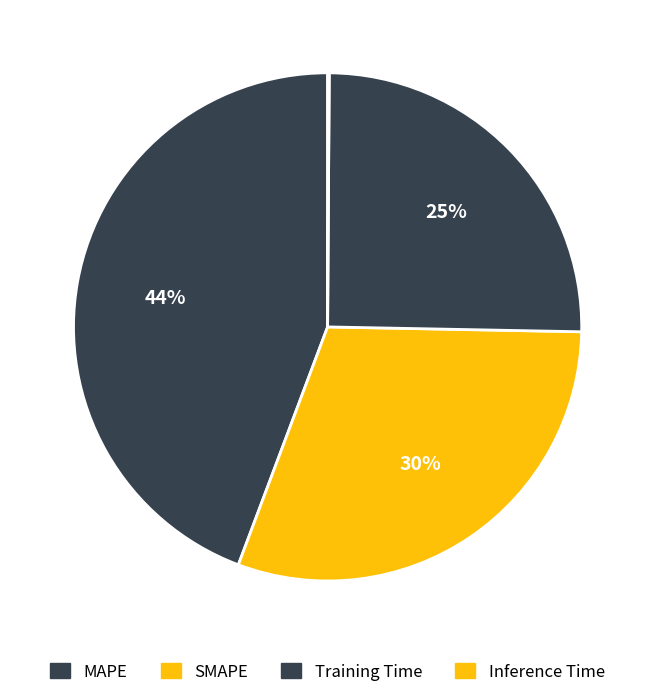

Which slice is the largest?

MAPE